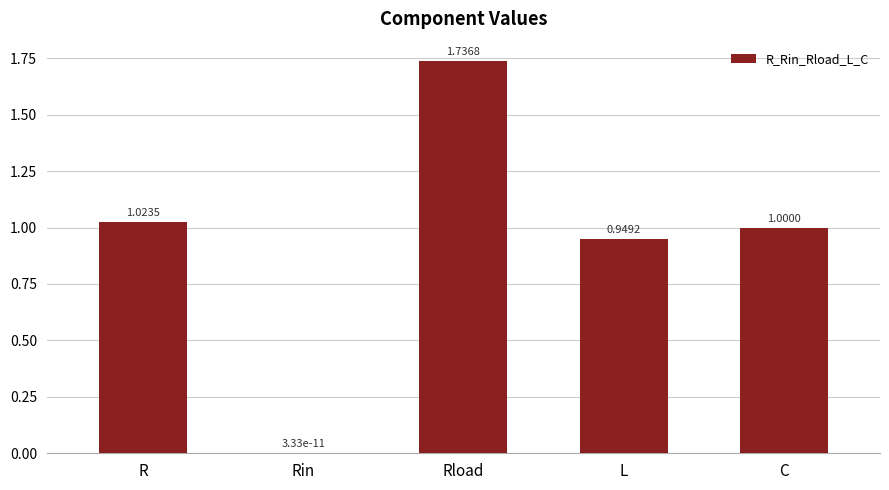

Where does the data first go above 1?

R